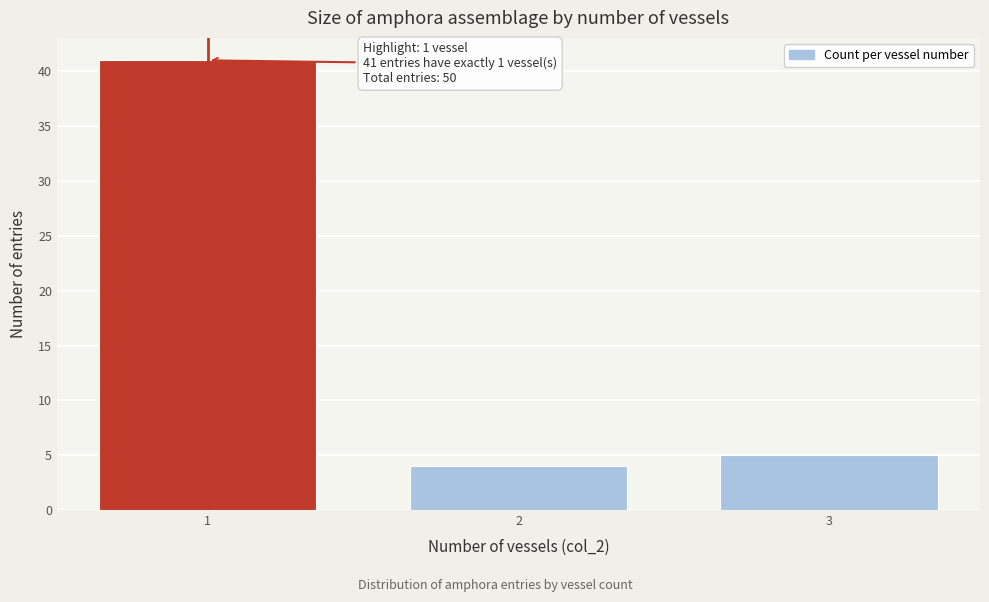

Reading left to right, list all the values displayed in this chart.

1=41	2=4	3=5